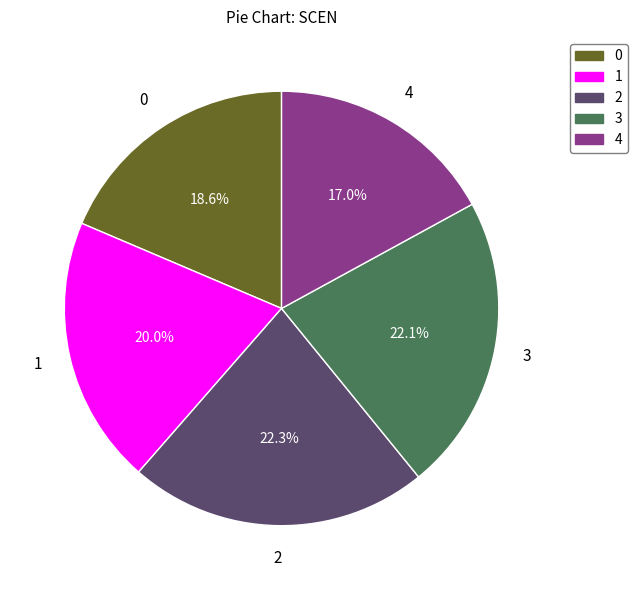

True or false: 3 accounts for 10% of the total.

False